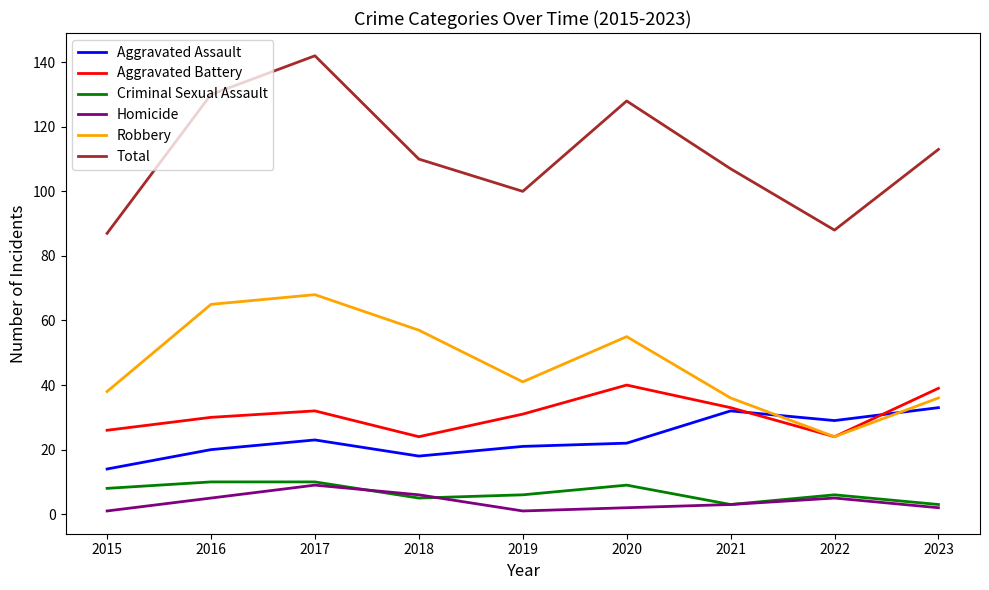

What value does the Robbery series have at 2017, to the nearest 10?

70